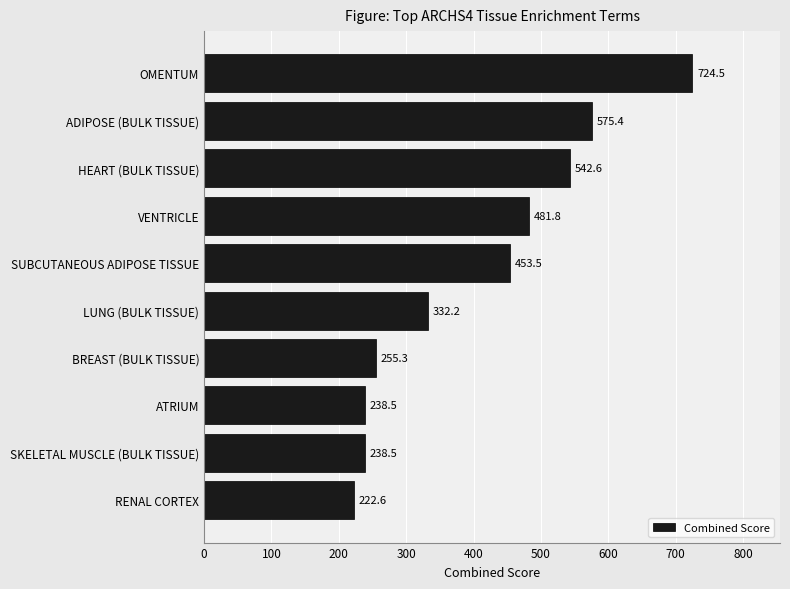

Read the value at VENTRICLE.

481.8